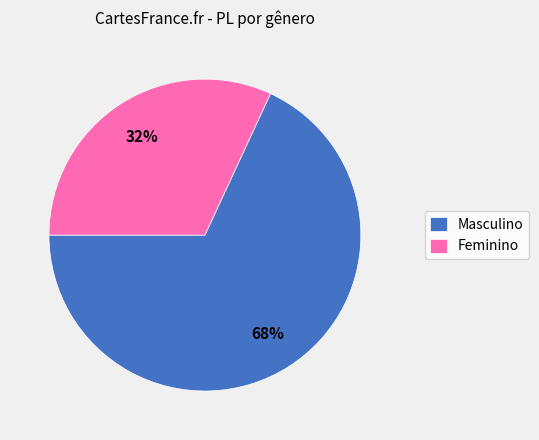

Which slice is the largest?

Masculino